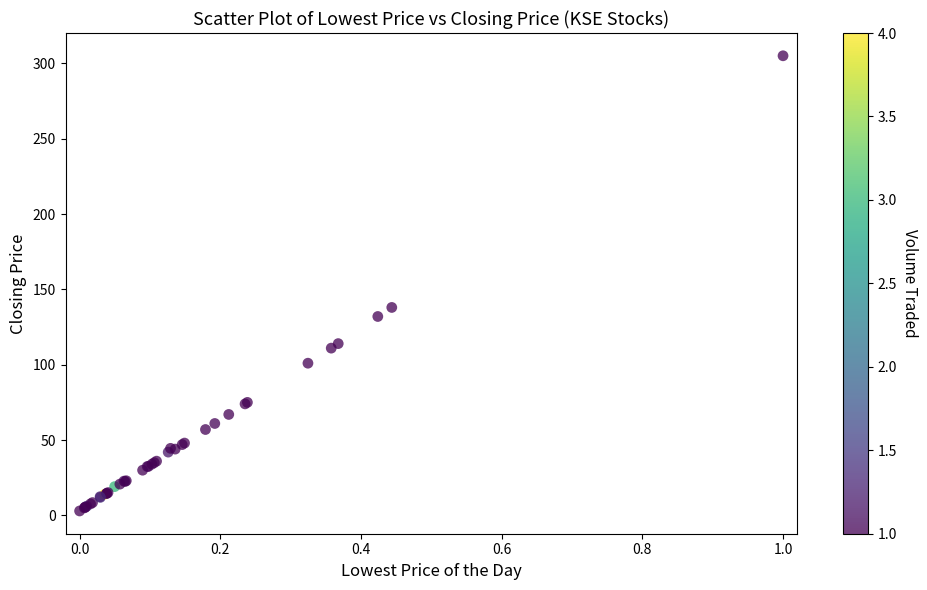

What Y value in the scatter plot is closest to 153?

138.0